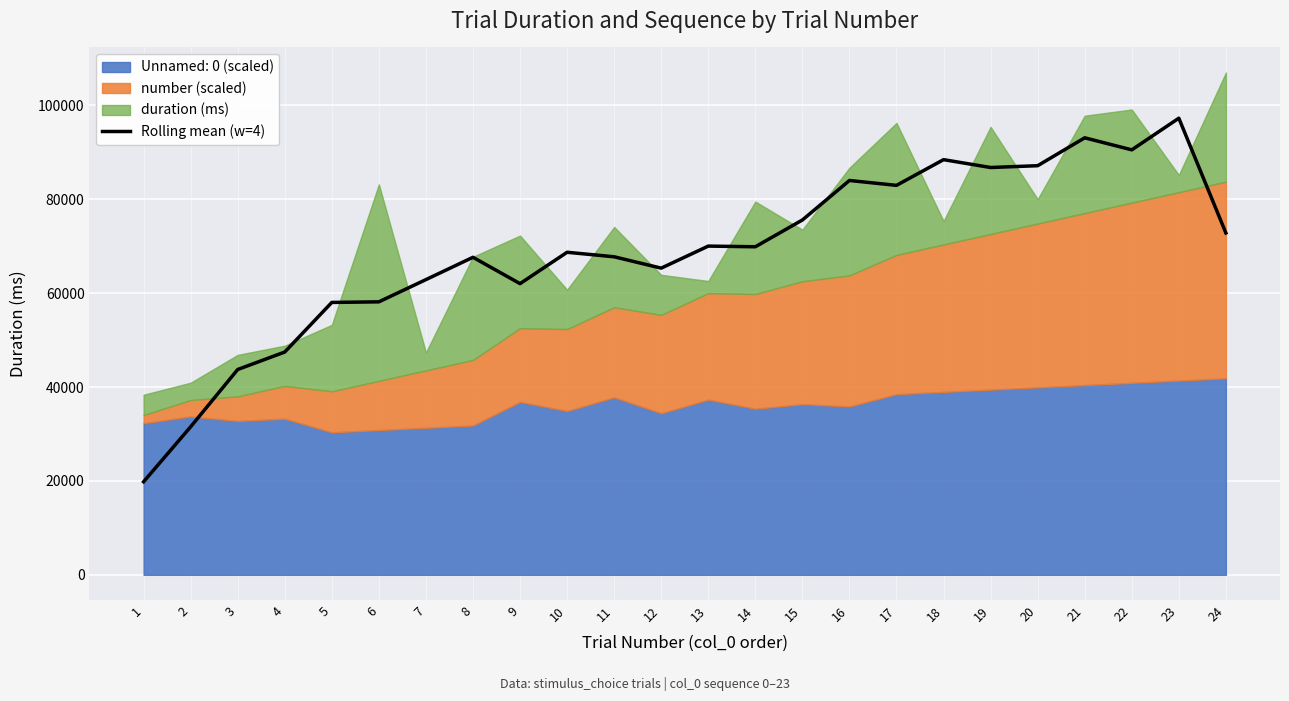

Does the chart display data point markers on the line(s)?

No